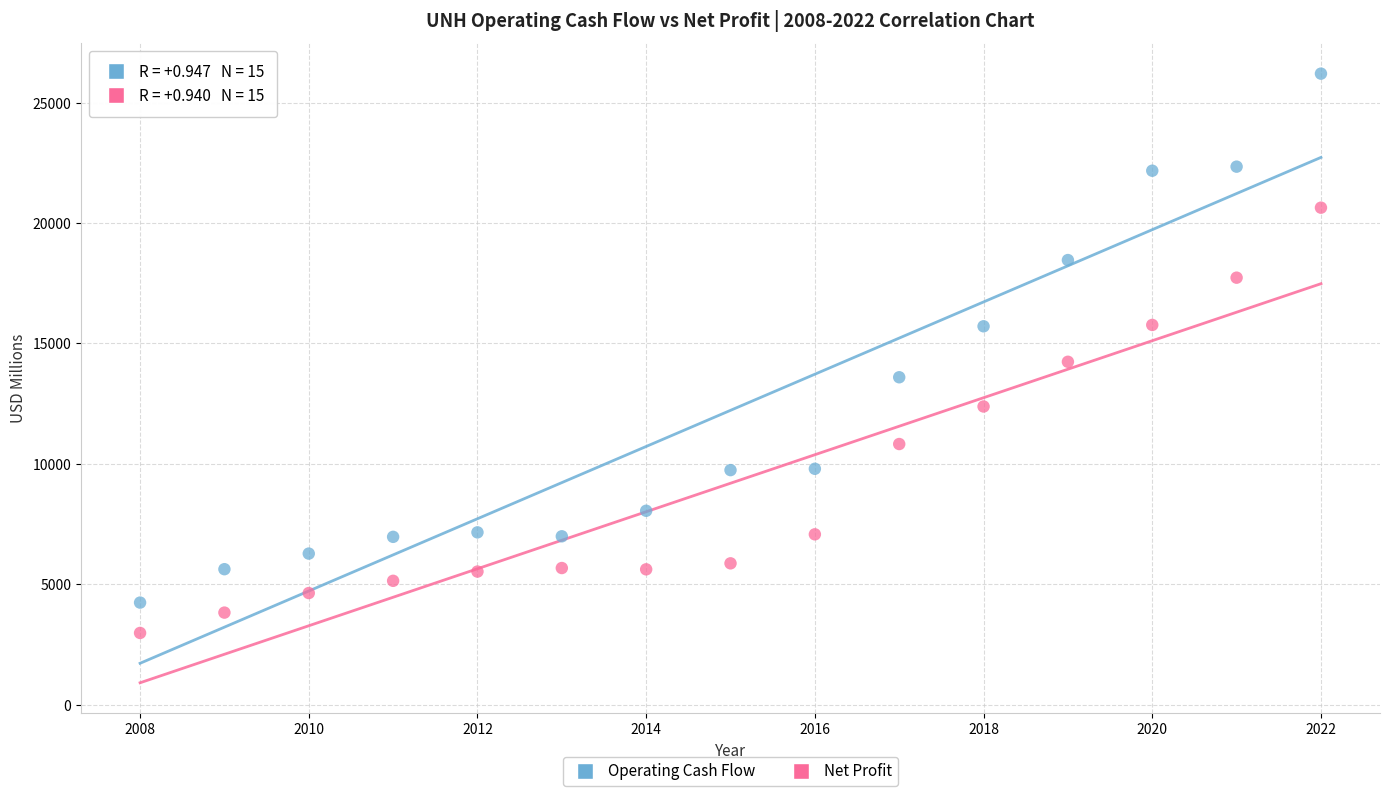

What are all the series names shown in the legend?

Operating Cash Flow, Net Profit